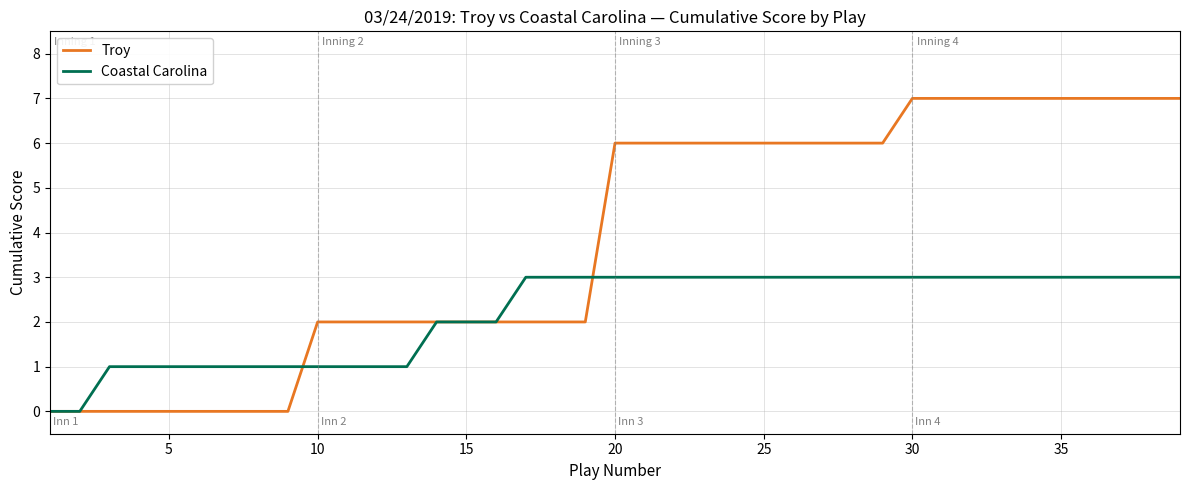

Reading right to left, what are all the values shown in this chart?

Troy: 7	7	7	7	7	7	7	7	7	7	6	6	6	6	6	6	6	6	6	6	2	2	2	2	2	2	2	2	2	2	0	0	0	0	0	0	0	0	0
Coastal Carolina: 3	3	3	3	3	3	3	3	3	3	3	3	3	3	3	3	3	3	3	3	3	3	3	2	2	2	1	1	1	1	1	1	1	1	1	1	1	0	0